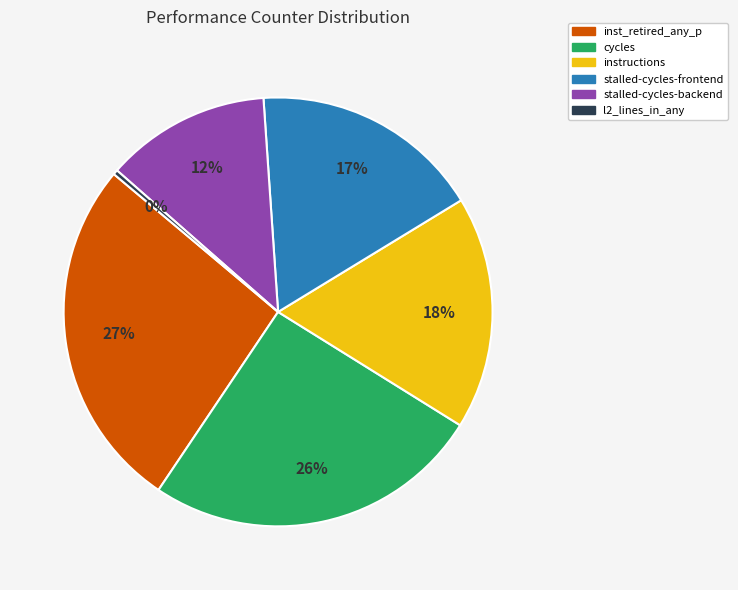

Does any single category account for the majority?

No